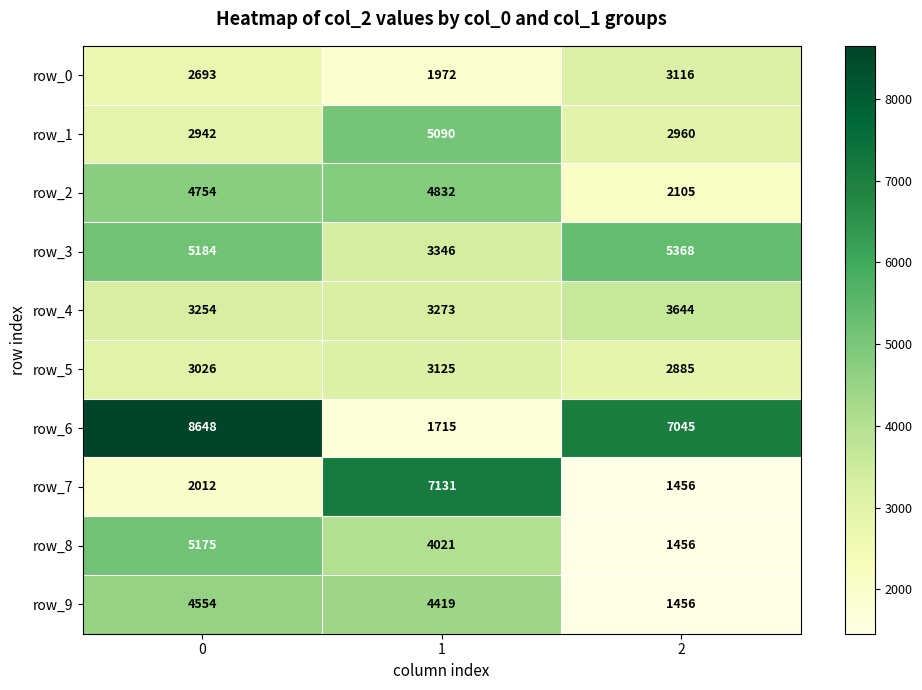

What is the difference between the highest and lowest values at 1?

5416